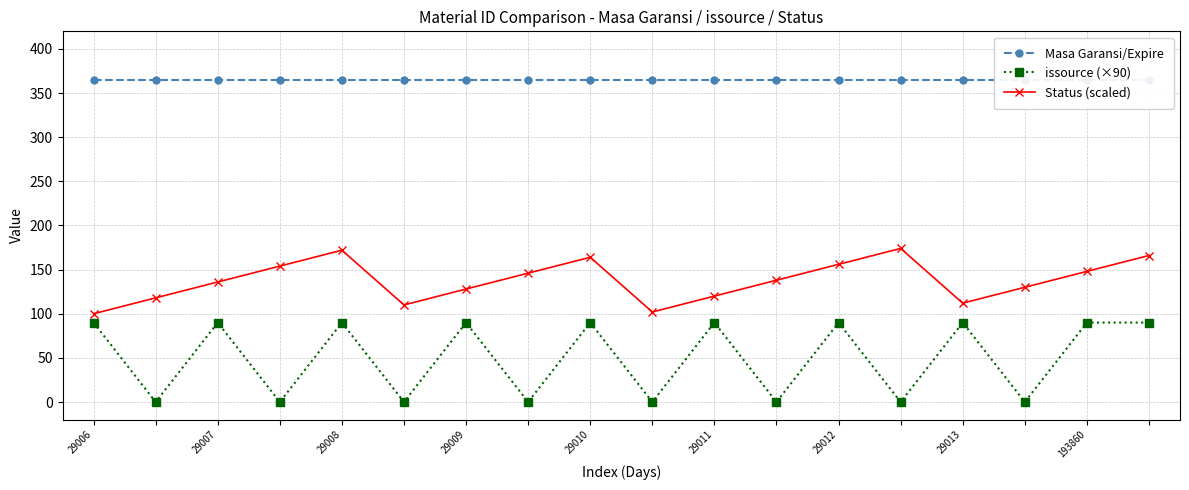

At which category does the chart reach its peak across all series?

29006